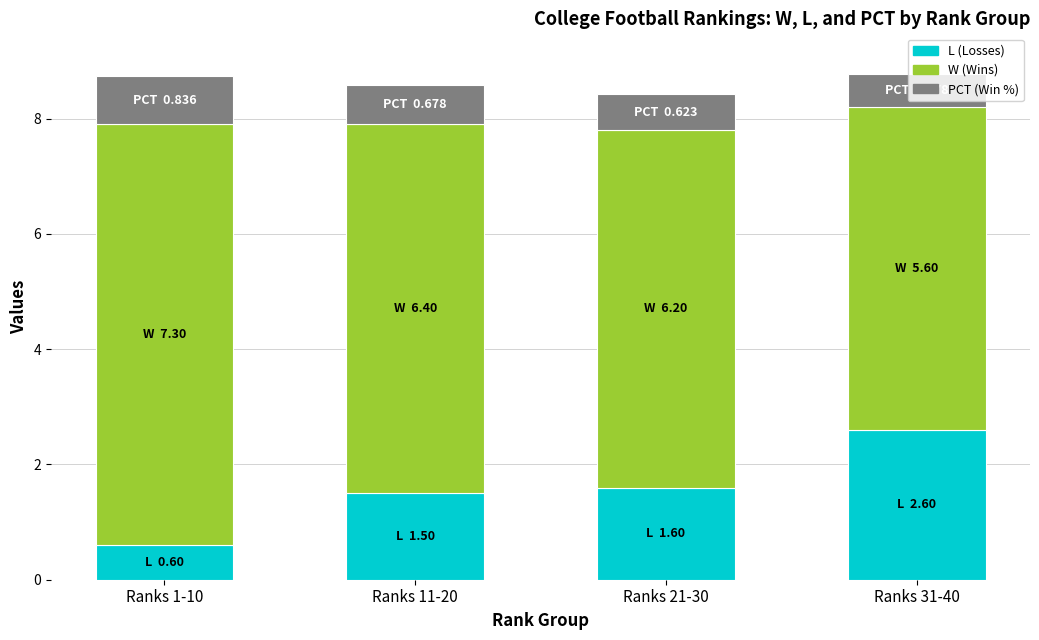

What is the total value across all series at Ranks 1-10?

8.7